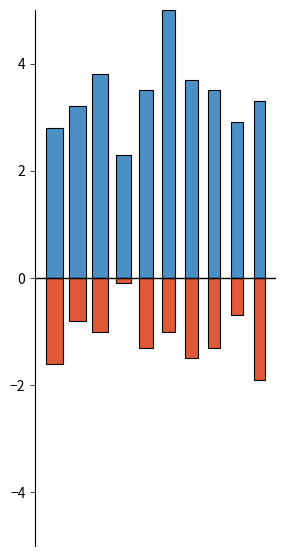

Reading left to right, extract all data points from this chart.

Upper_bound_Mean_mortality: 10=2.8	11=3.2	12=3.8	13=2.3	14=3.5	15=5.0	16=3.7	17=3.5	18=2.9	19=3.3
Lower_bound_Mean_mortality: 10=1.6	11=0.8	12=1.0	13=0.1	14=1.3	15=1.0	16=1.5	17=1.3	18=0.7	19=1.9